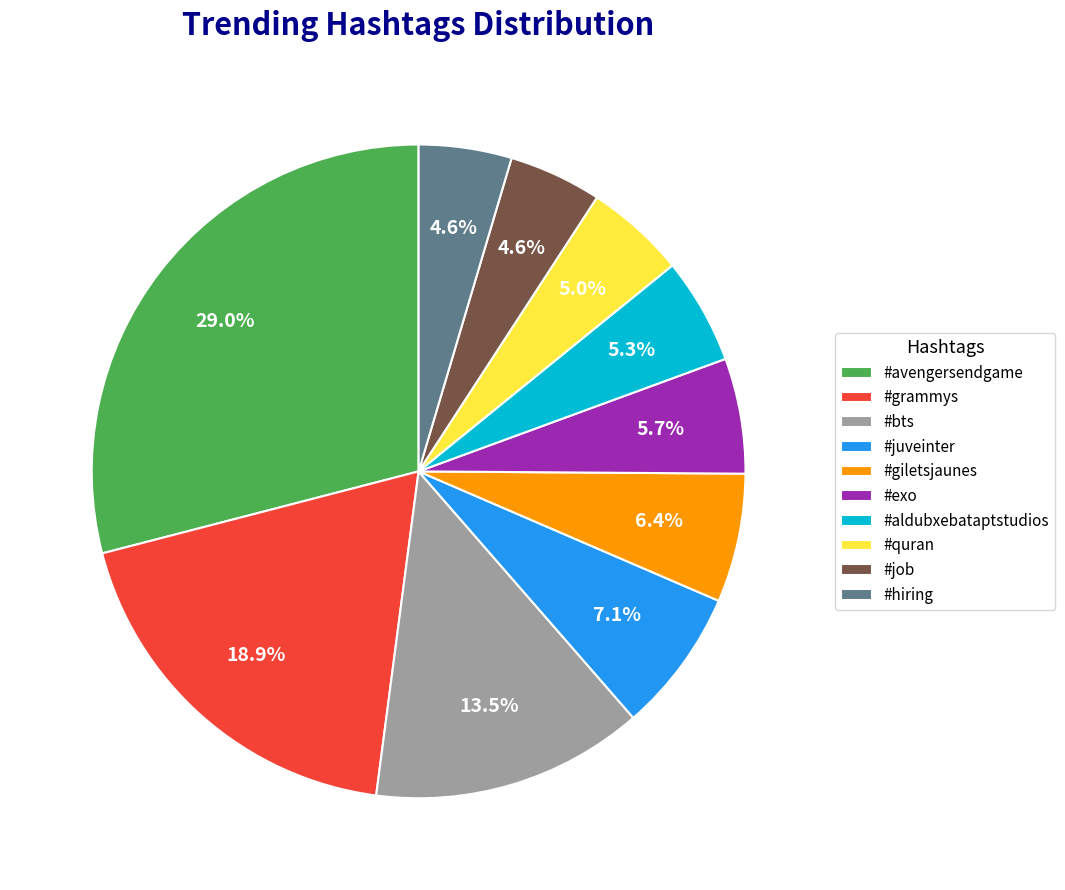

What is the ratio of the value at #quran to the value at #juveinter?

0.7